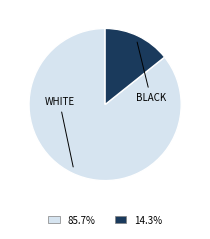

Count the number of slices in the pie.

2